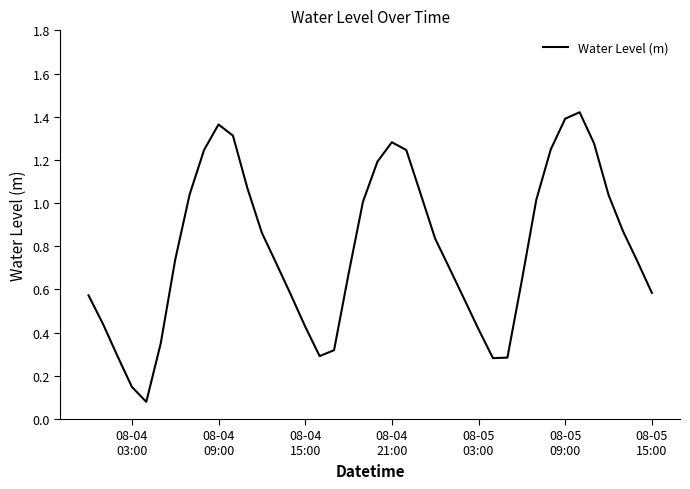

How many lines are shown in the chart?

1